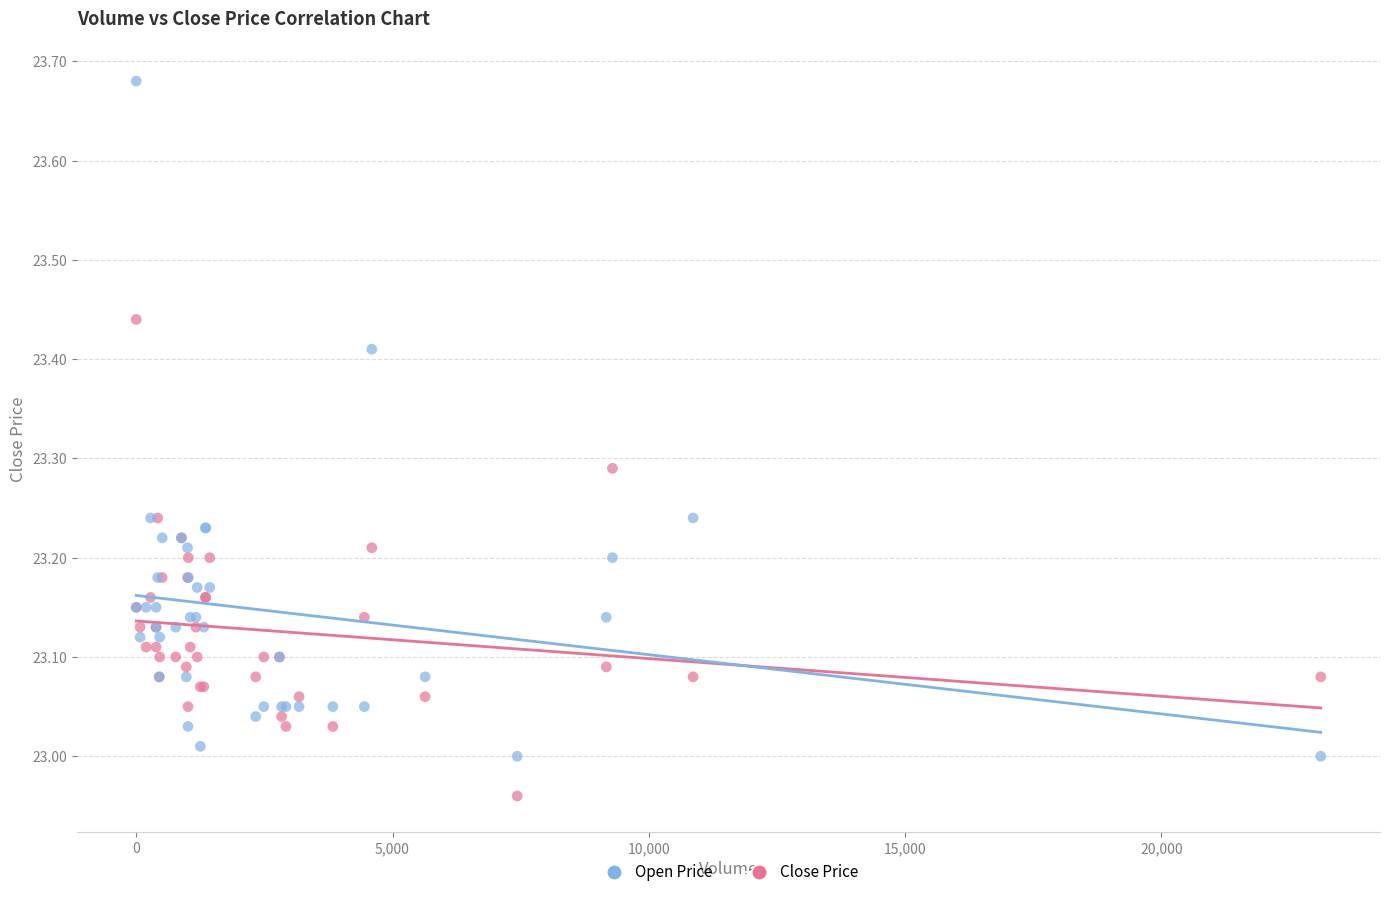

Which series reaches the minimum Y coordinate?

Close Price